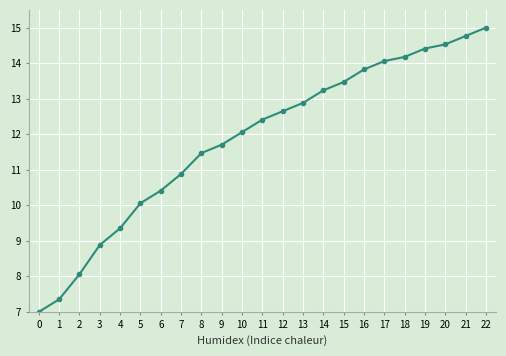

Reading left to right, what are all the values shown in this chart?

7.0	7.4	8.1	8.9	9.4	10.1	10.4	10.9	11.5	11.7	12.1	12.4	12.6	12.9	13.2	13.5	13.8	14.1	14.2	14.4	14.5	14.8	15.0